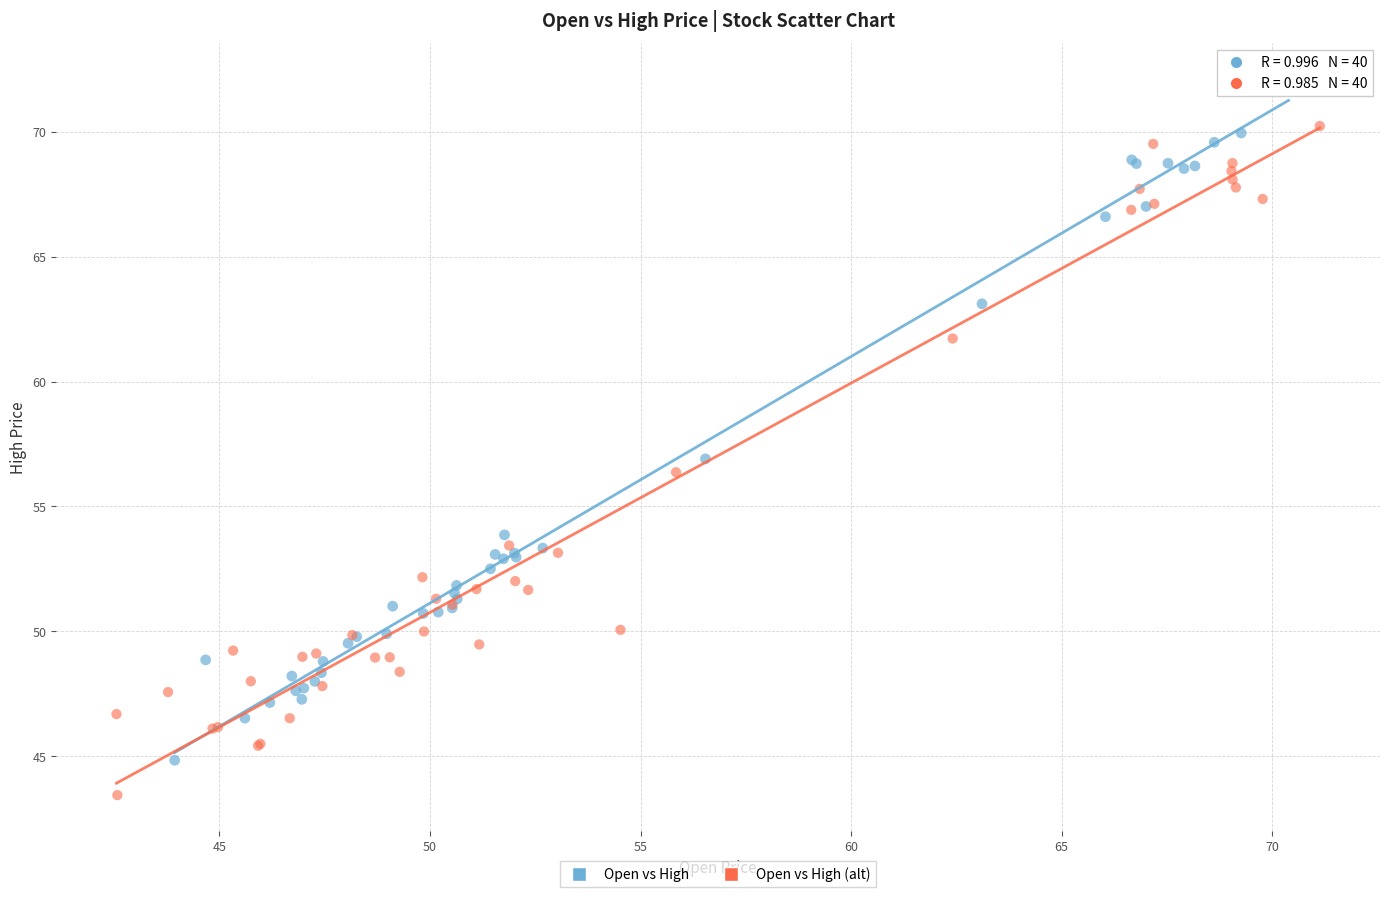

Which series reaches the minimum Y coordinate?

Open vs High (alt)